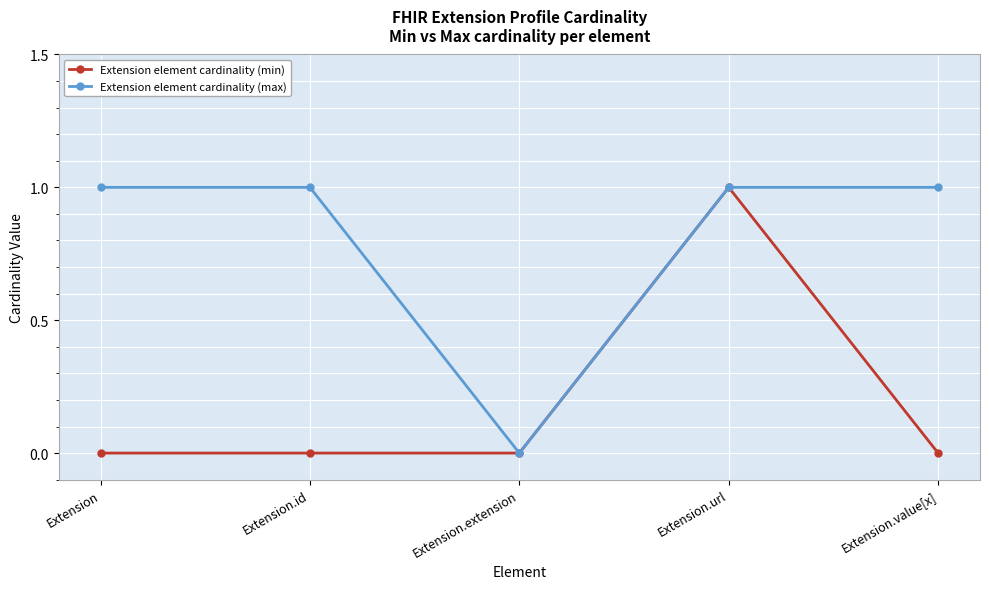

At which category is the sum across all series the highest?

Extension.url